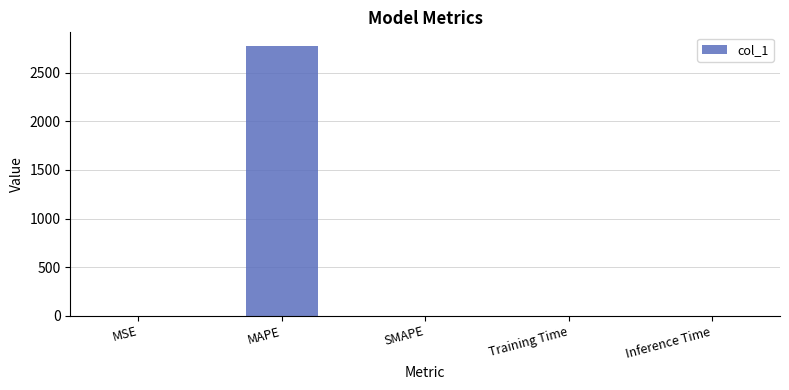

Is it true that the value at SMAPE is 0.0?

True